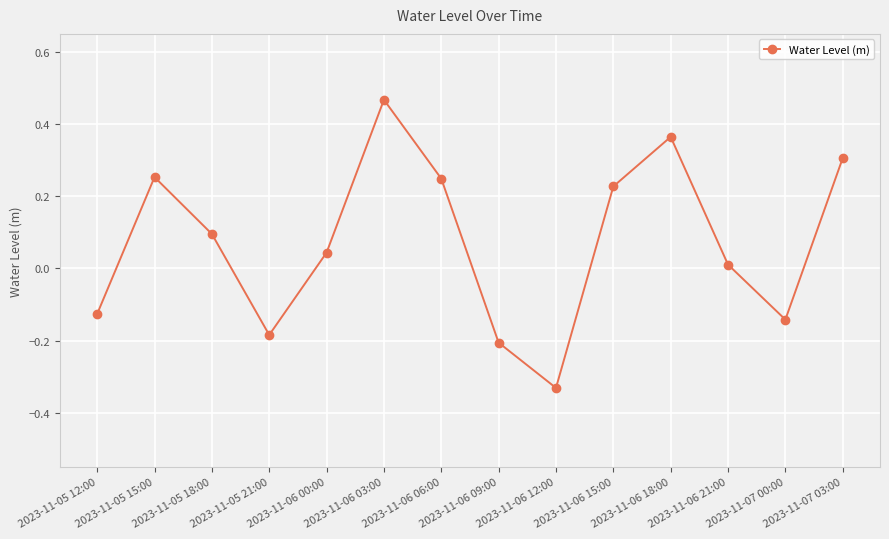

How many interior local peaks (higher than both neighbors) does the data have?

3